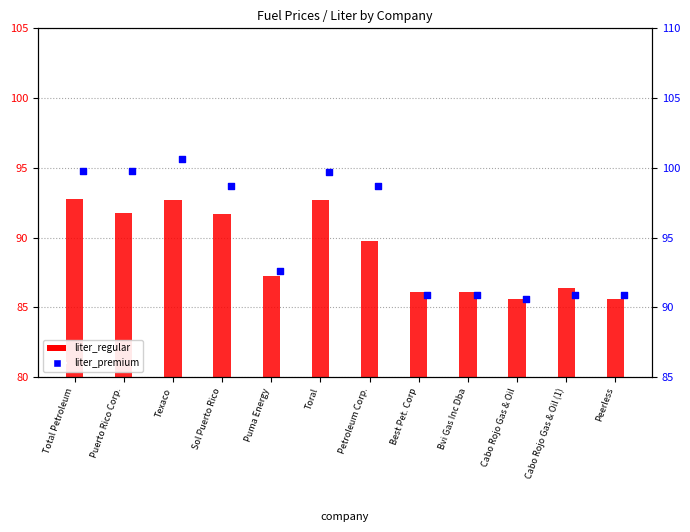

Is the value of liter_regular at Texaco greater than the value of liter_premium at Puerto Rico Corp.?

No